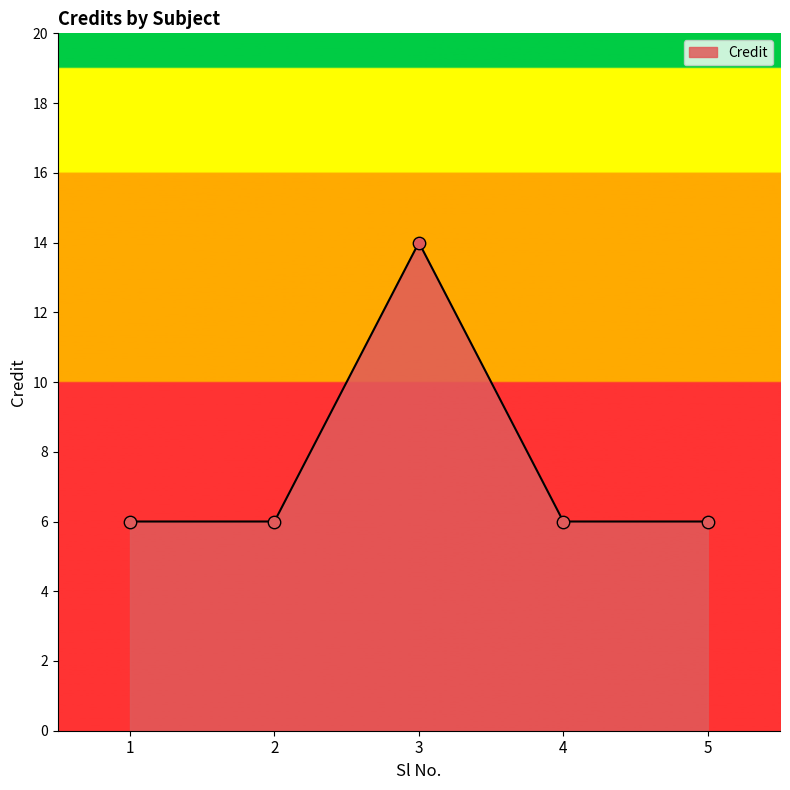

What is the ratio of the value at 1 to the value at 3?

0.4